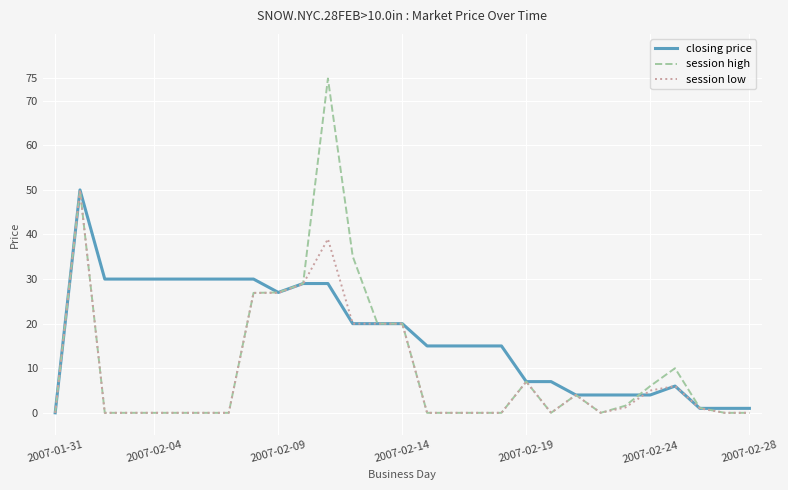

Rank the series by their average value, from highest to lowest.

closing price, session high, session low